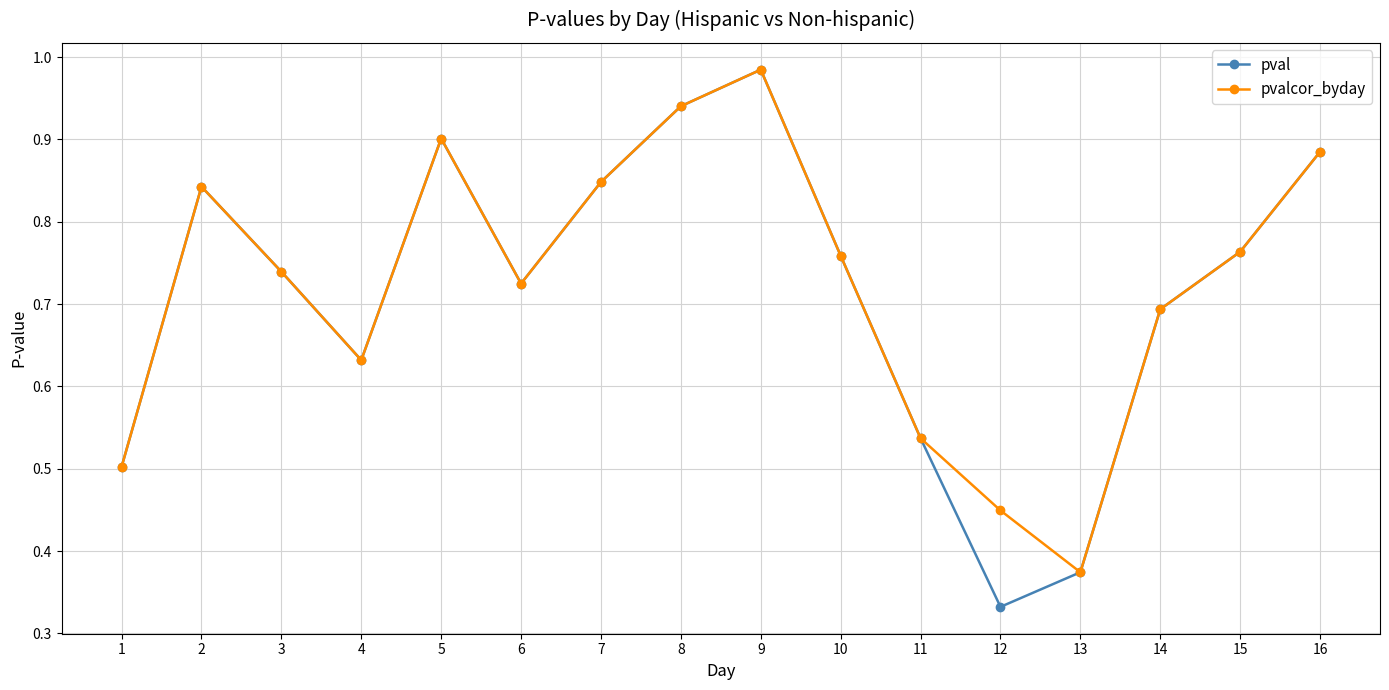

What is the total value across all series at 16?

1.8